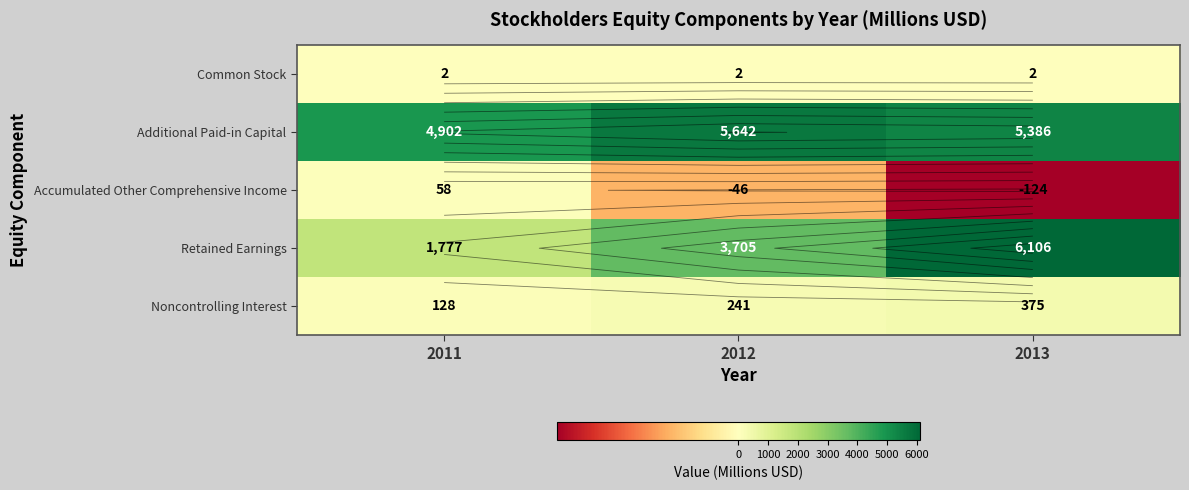

Is it true that Common Stock equals 2 at 2011?

True